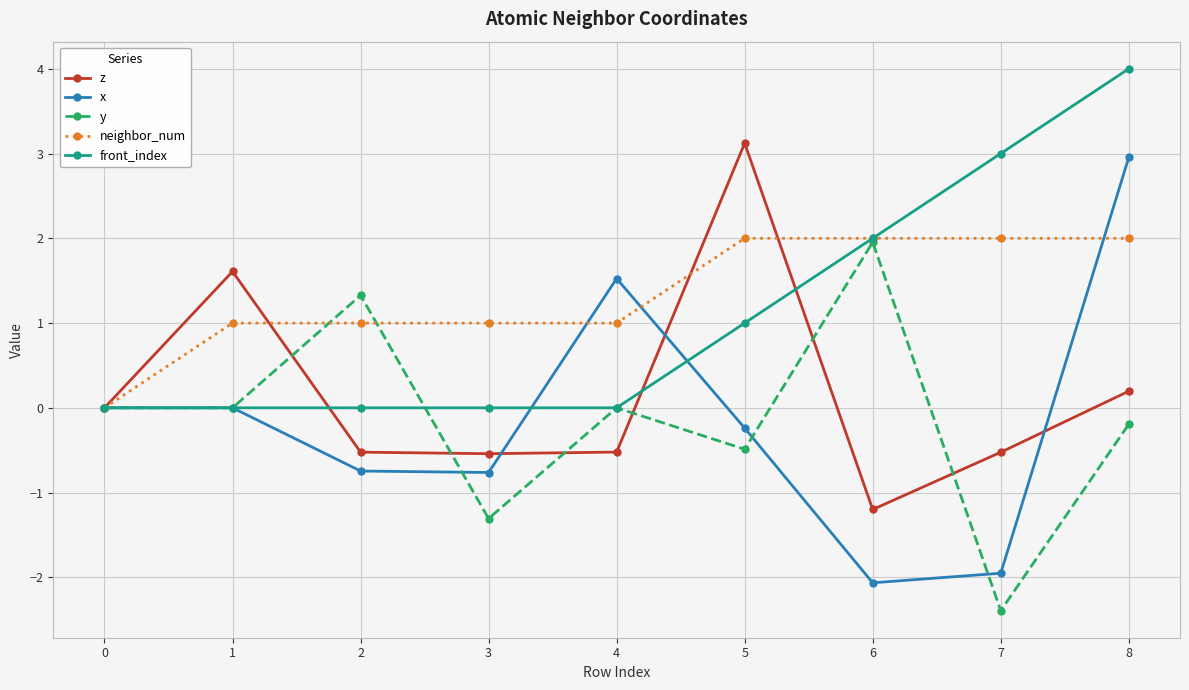

What value does the x series have at 6?

-2.1